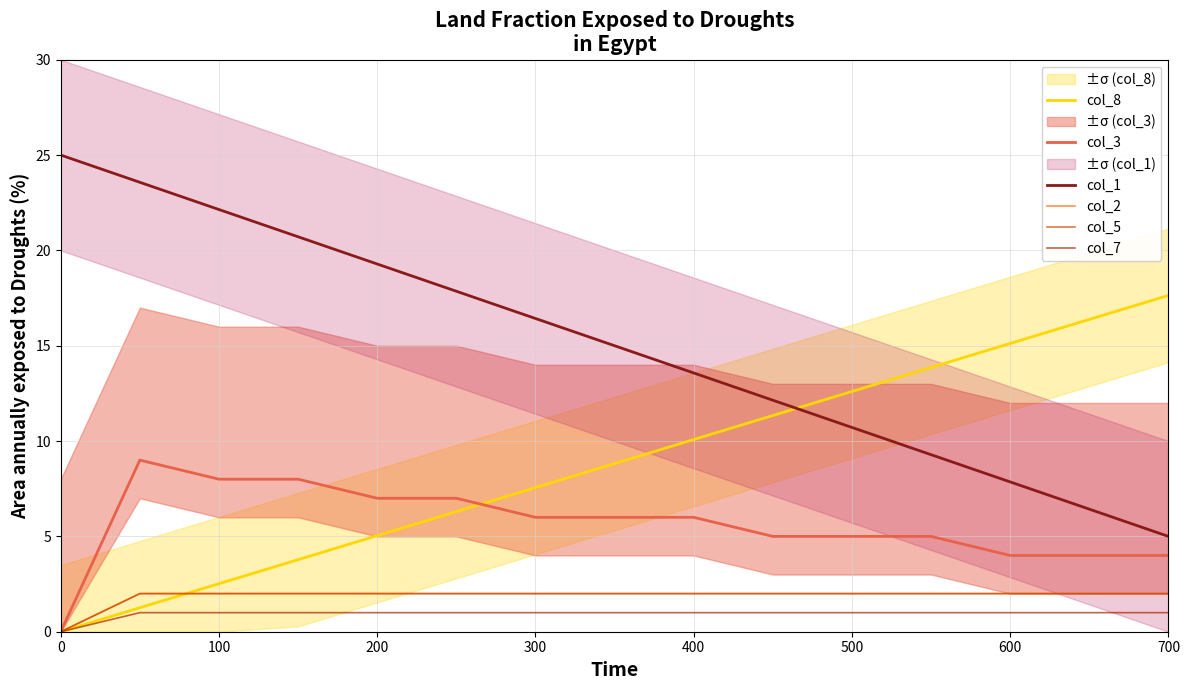

The col_7 series shows 1.5 at 200. True or false?

False